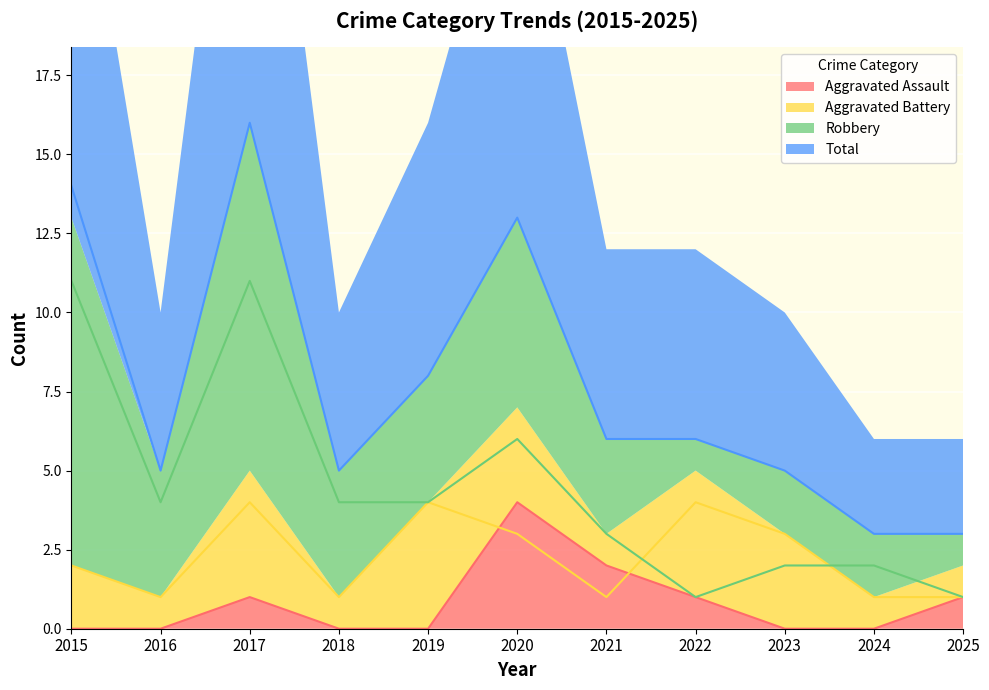

Reading left to right, extract all data points from this chart.

Aggravated Assault: 2015=0	2016=0	2017=1	2018=0	2019=0	2020=4	2021=2	2022=1	2023=0	2024=0	2025=1
Aggravated Battery: 2015=2	2016=1	2017=4	2018=1	2019=4	2020=3	2021=1	2022=4	2023=3	2024=1	2025=1
Robbery: 2015=11	2016=4	2017=11	2018=4	2019=4	2020=6	2021=3	2022=1	2023=2	2024=2	2025=1
Total: 2015=14	2016=5	2017=16	2018=5	2019=8	2020=13	2021=6	2022=6	2023=5	2024=3	2025=3